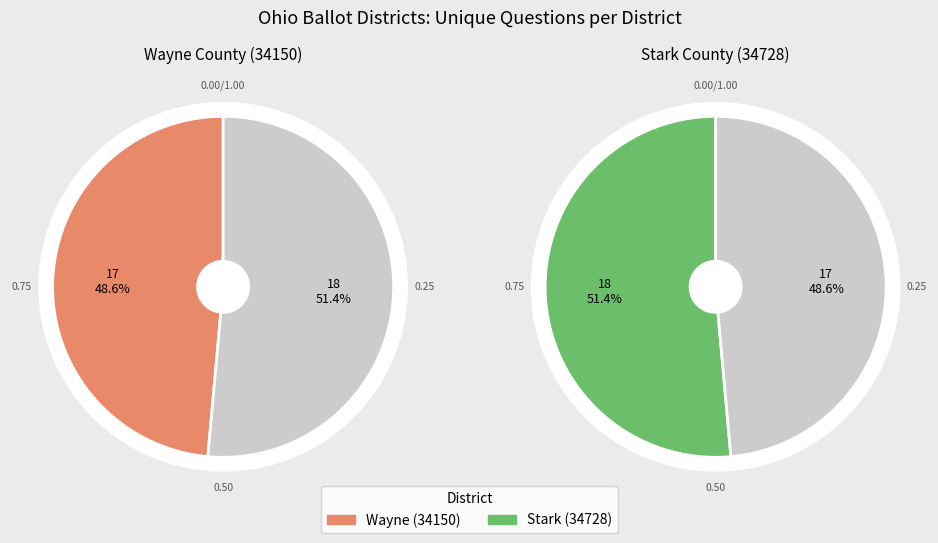

Which slice represents more than half of the pie?

34728